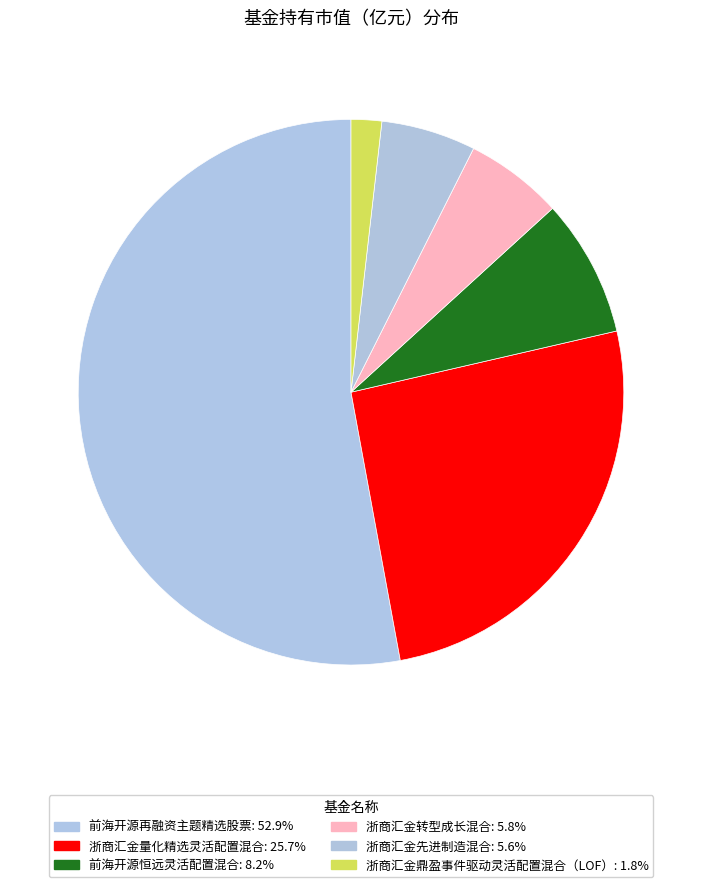

What percentage is NOT represented by 浙商汇金转型成长混合?

94.2%